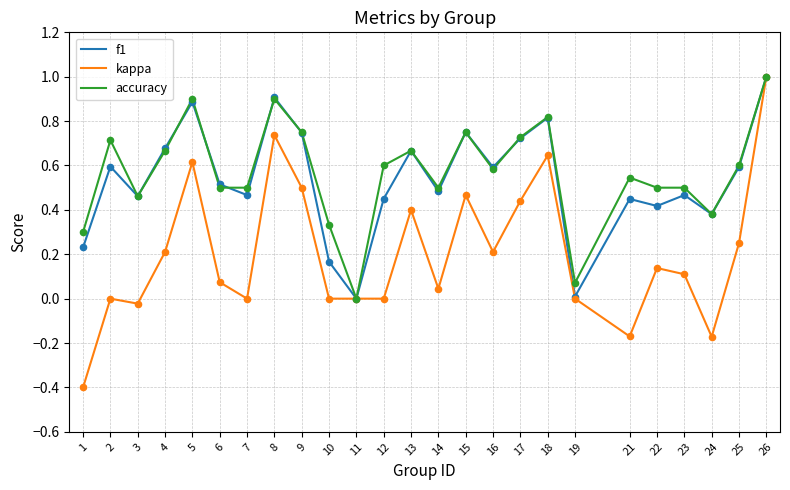

Which series has the largest total across all categories?

accuracy